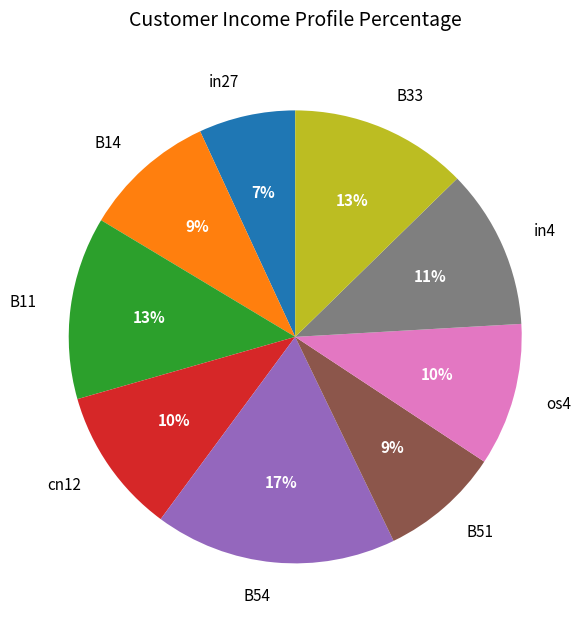

Combined, do B14 and B51 account for over 50%?

No